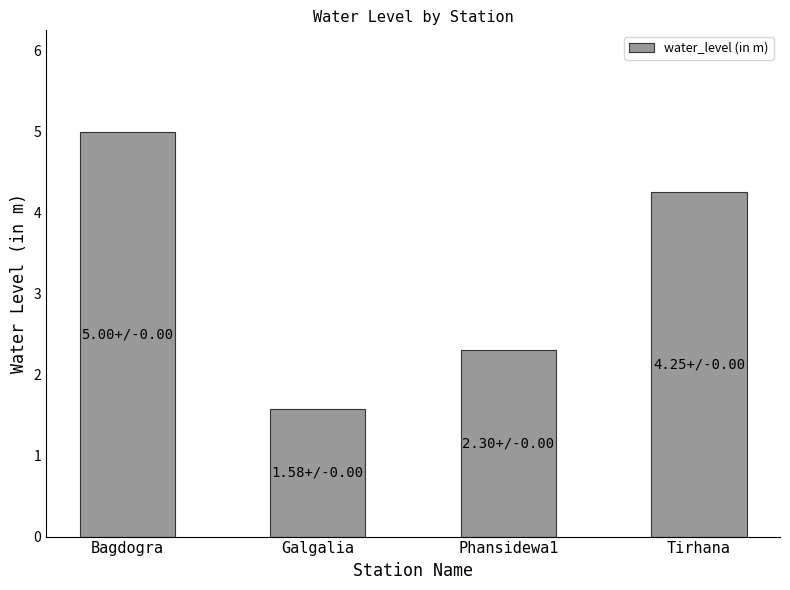

What is the change in value from Galgalia to Tirhana?

+2.7